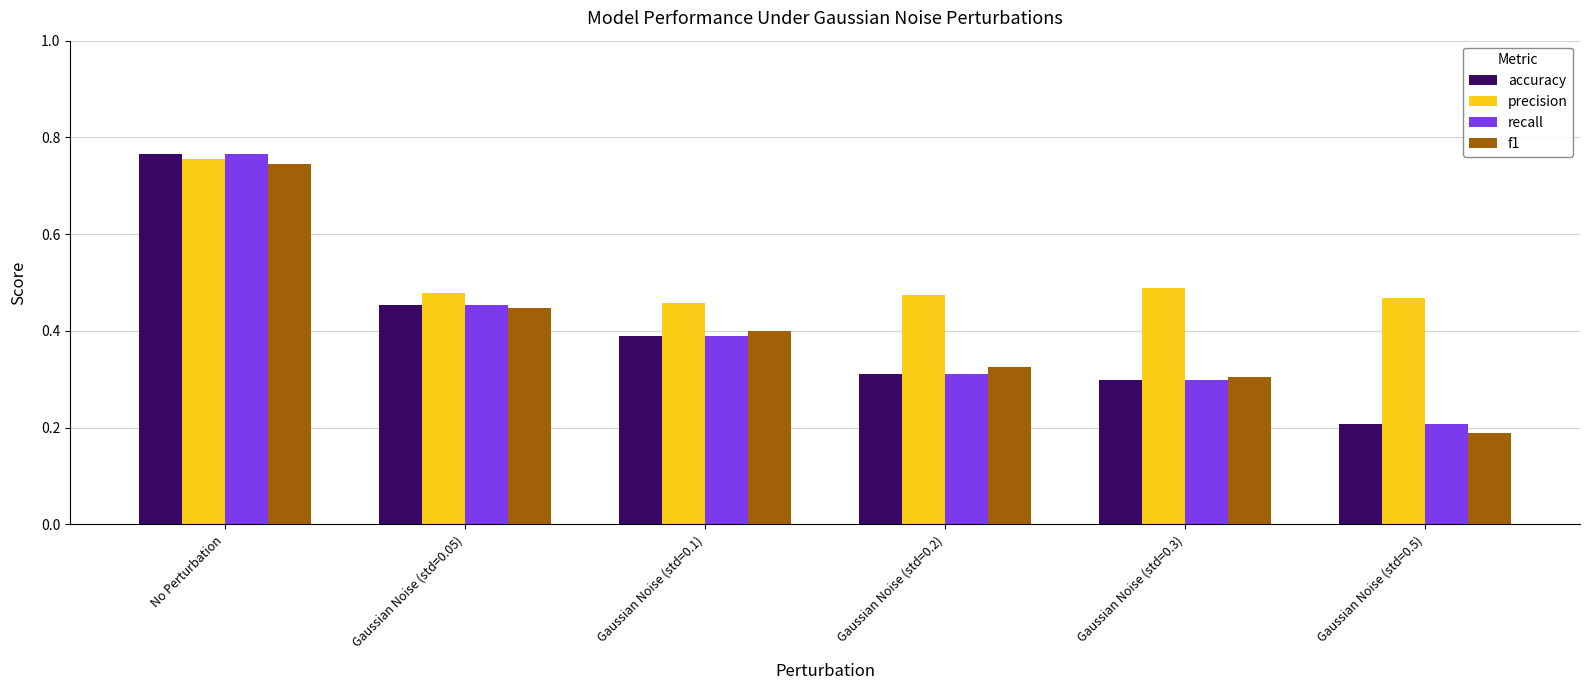

At which label does precision reach its peak?

No Perturbation